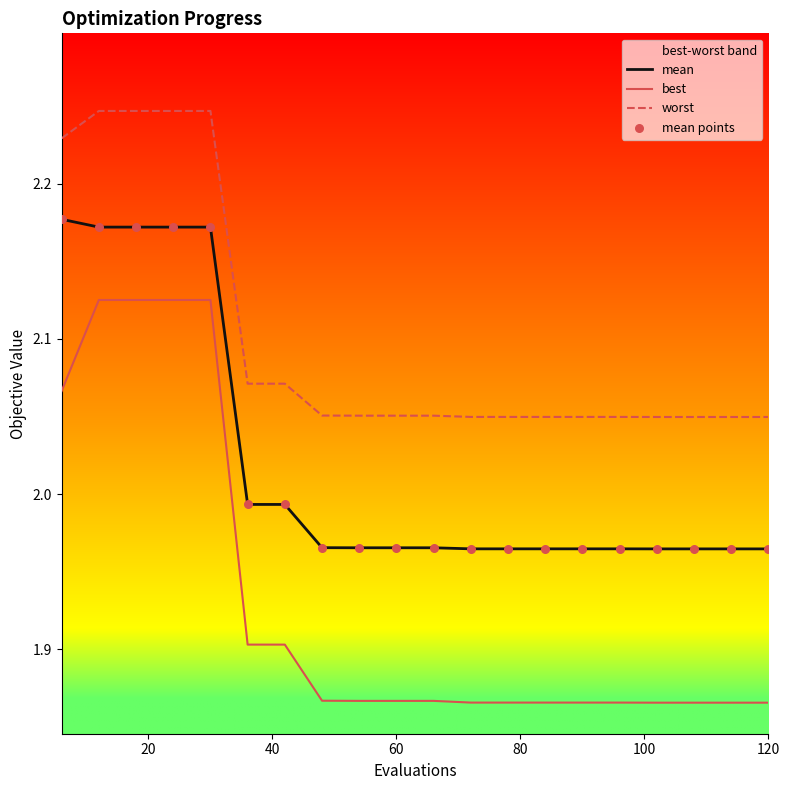

Which series has the largest total across all categories?

worst